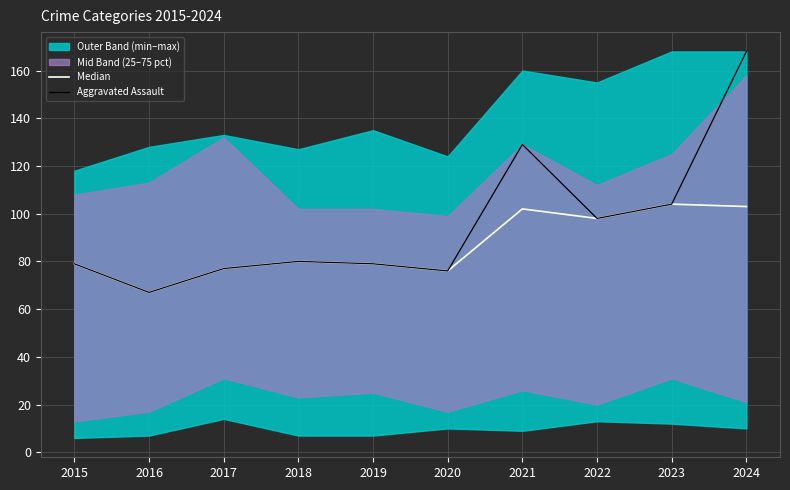

Which series has the largest total across all categories?

Aggravated Assault